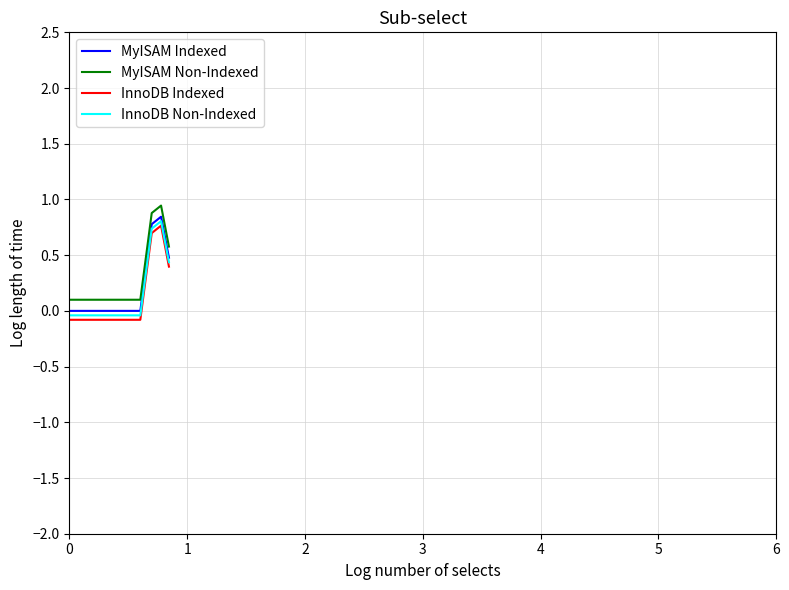

True or false: InnoDB Non-Indexed and MyISAM Non-Indexed cross at least once.

False